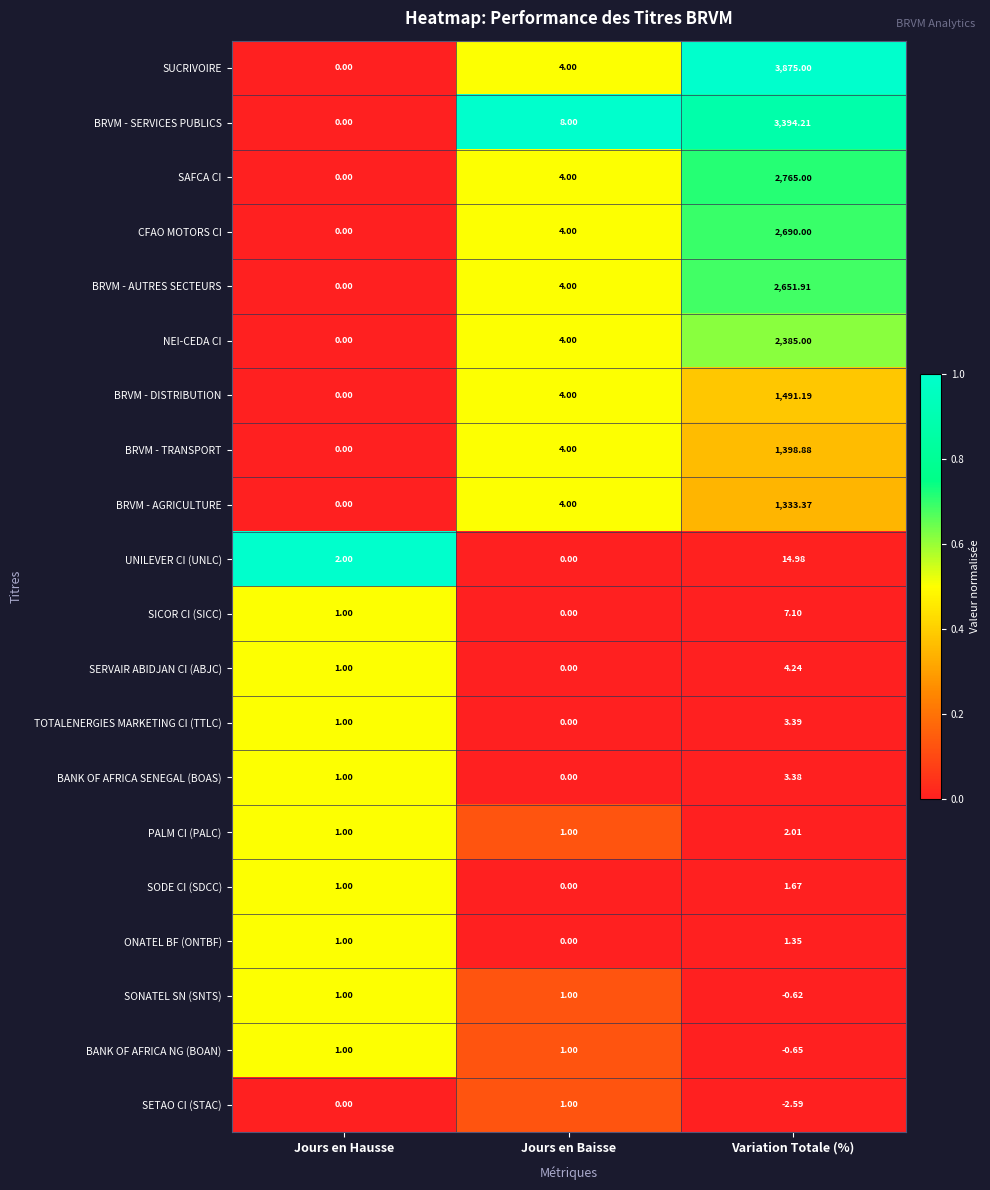

Rank the categories by SAFCA CI value from highest to lowest.

Variation Totale (%), Jours en Baisse, Jours en Hausse